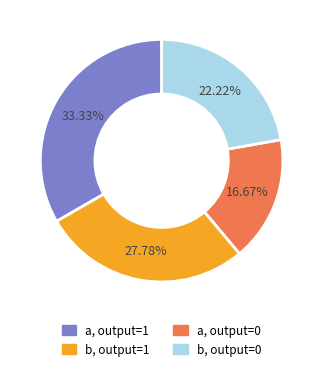

Is there any slice that represents more than half of the pie?

No